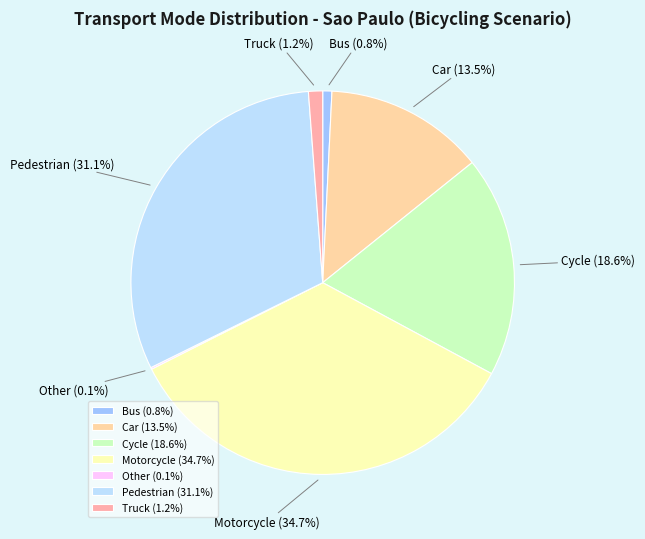

Is there any slice that represents more than half of the pie?

No